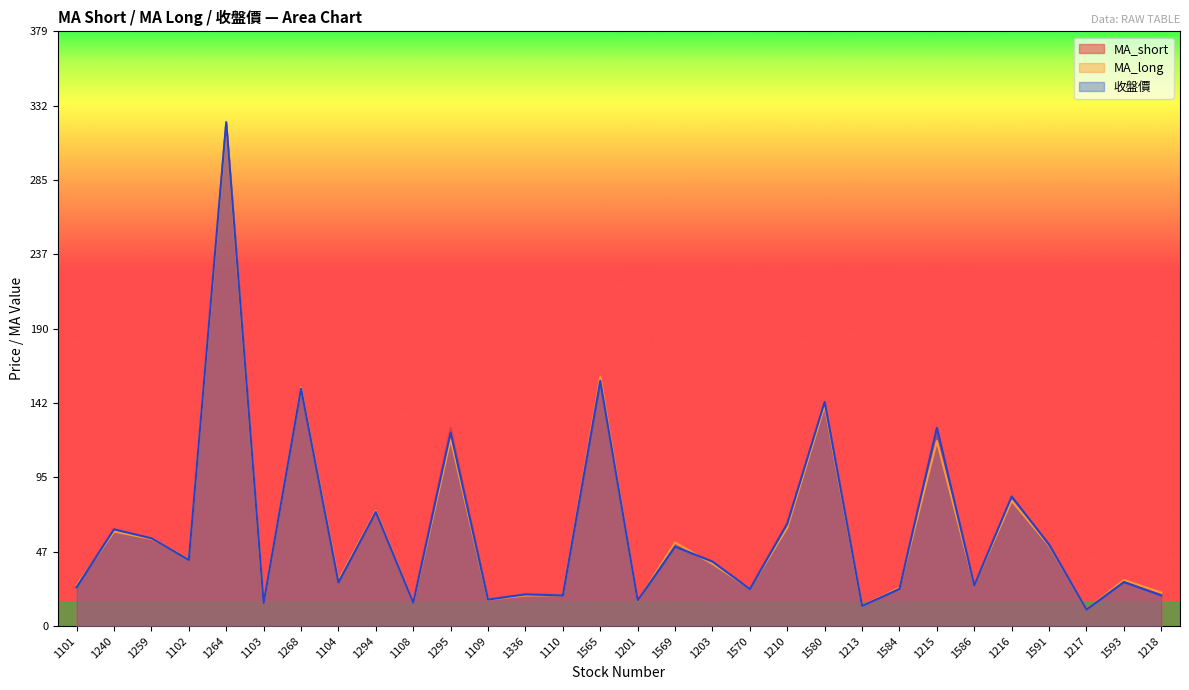

How many interior local valleys does the 收盤價 series have?

11